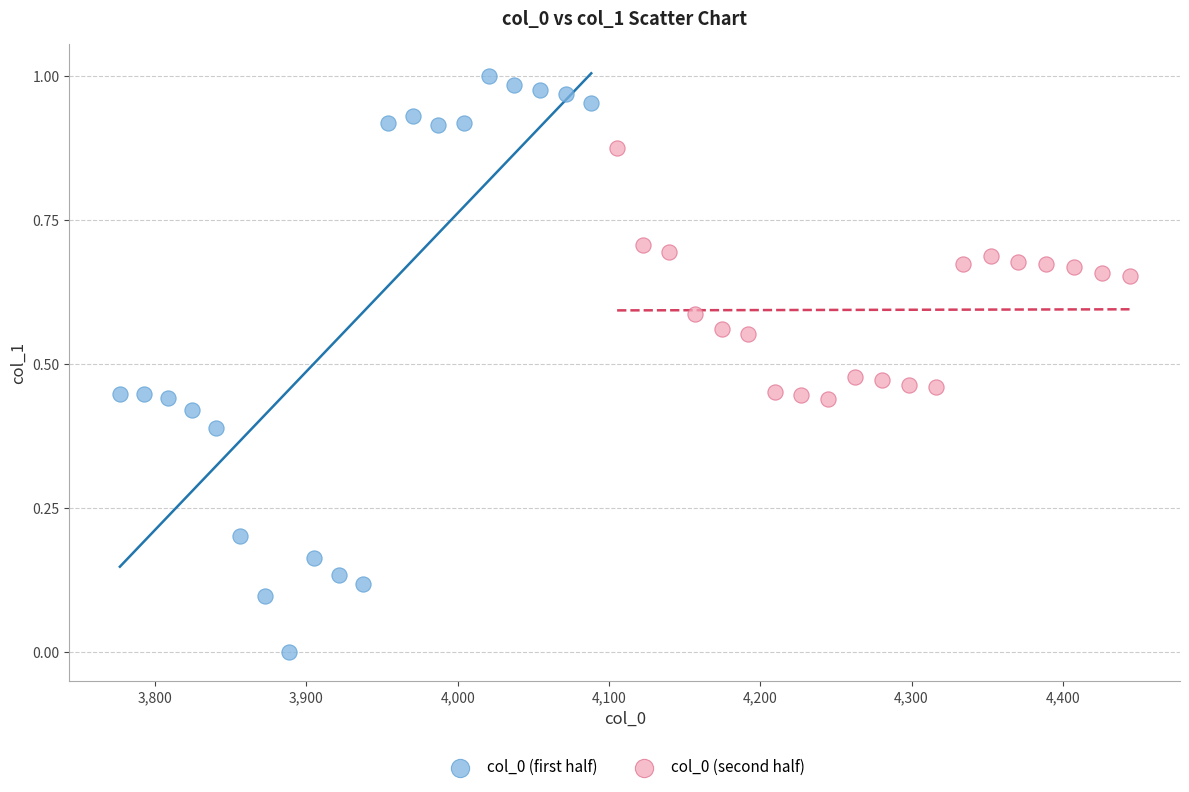

Which series contains the highest Y value?

col_0 (first half)